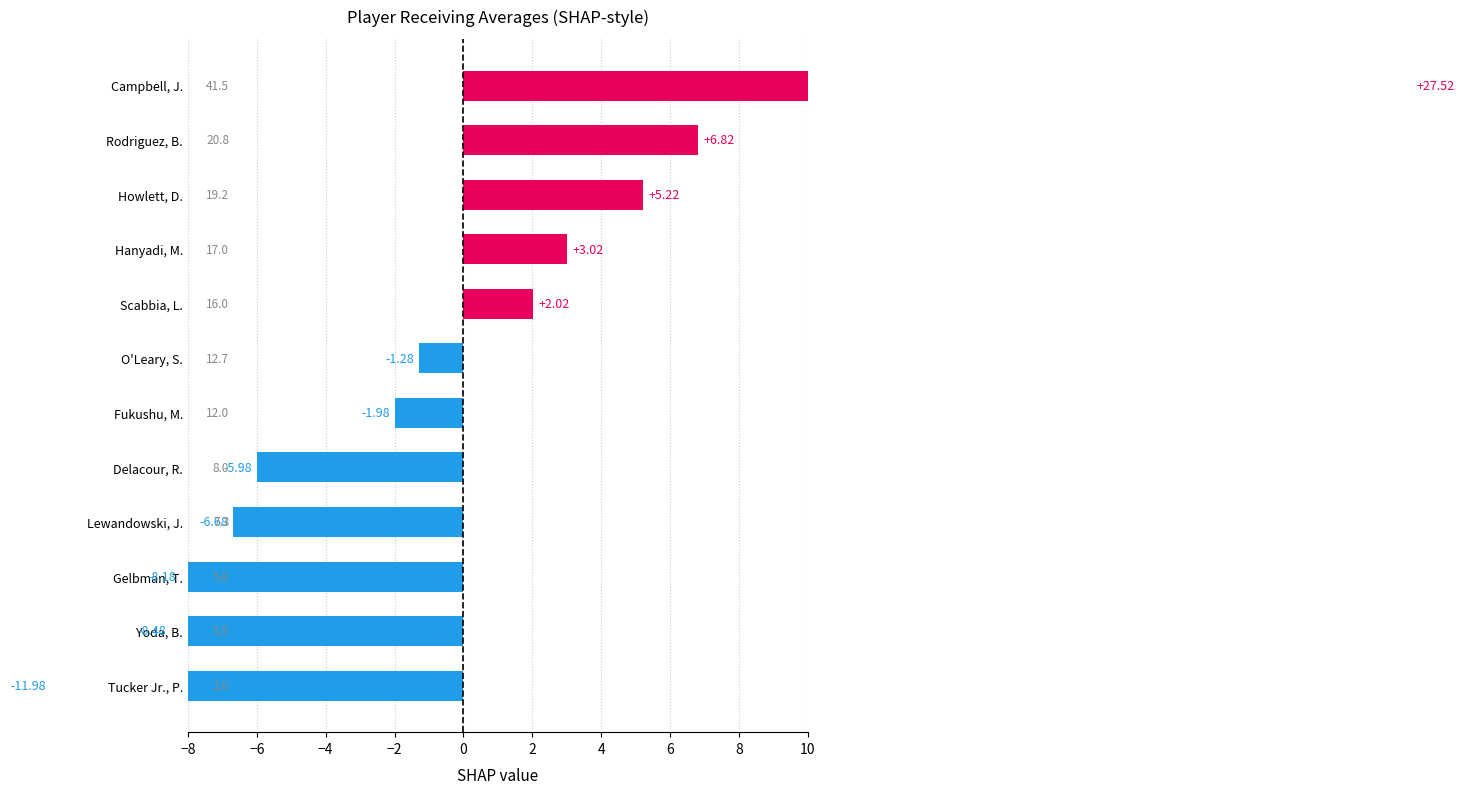

The chart shows a value of 5.5 at Yoda, B.. True or false?

True